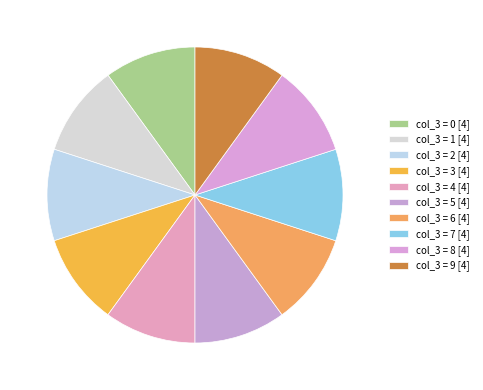

How many segments does this pie chart have?

10